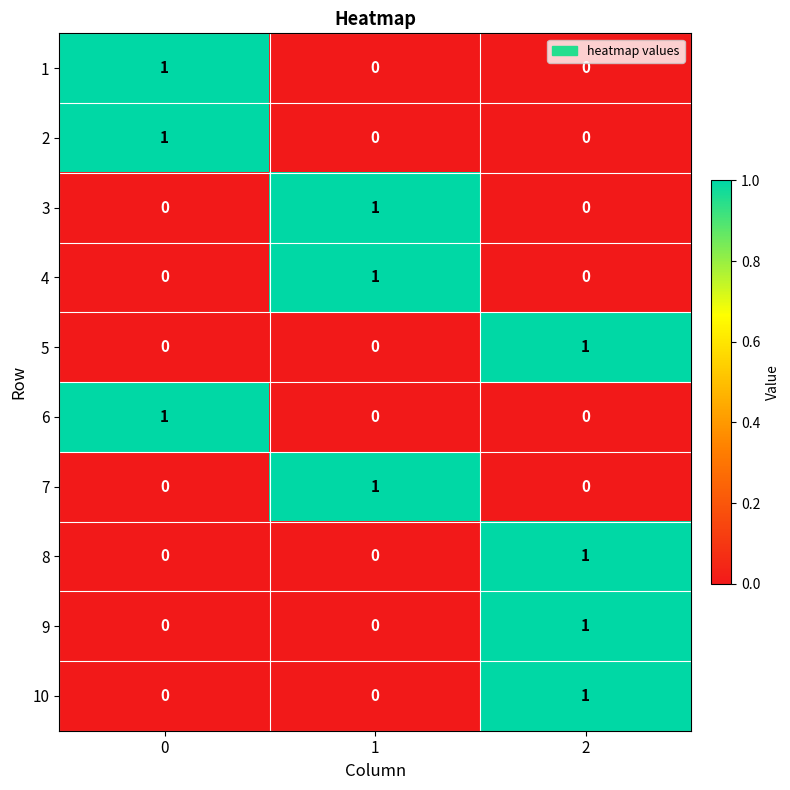

Reading left to right, transcribe all the data shown in this chart.

1: 0=1	1=0	2=0
2: 0=1	1=0	2=0
3: 0=0	1=1	2=0
4: 0=0	1=1	2=0
5: 0=0	1=0	2=1
6: 0=1	1=0	2=0
7: 0=0	1=1	2=0
8: 0=0	1=0	2=1
9: 0=0	1=0	2=1
10: 0=0	1=0	2=1